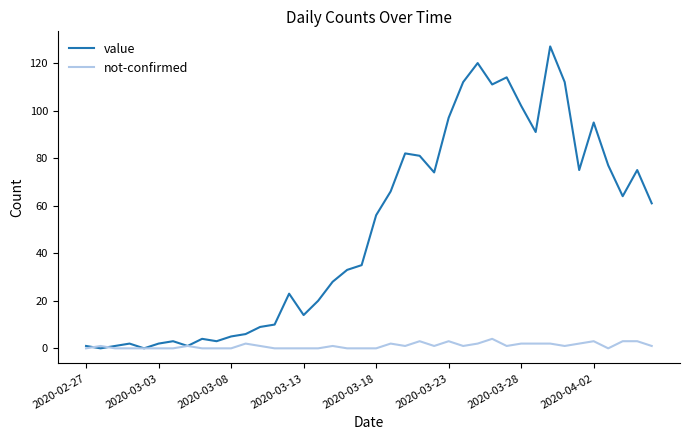

What is the difference between the maximum and minimum values in the value series?

127